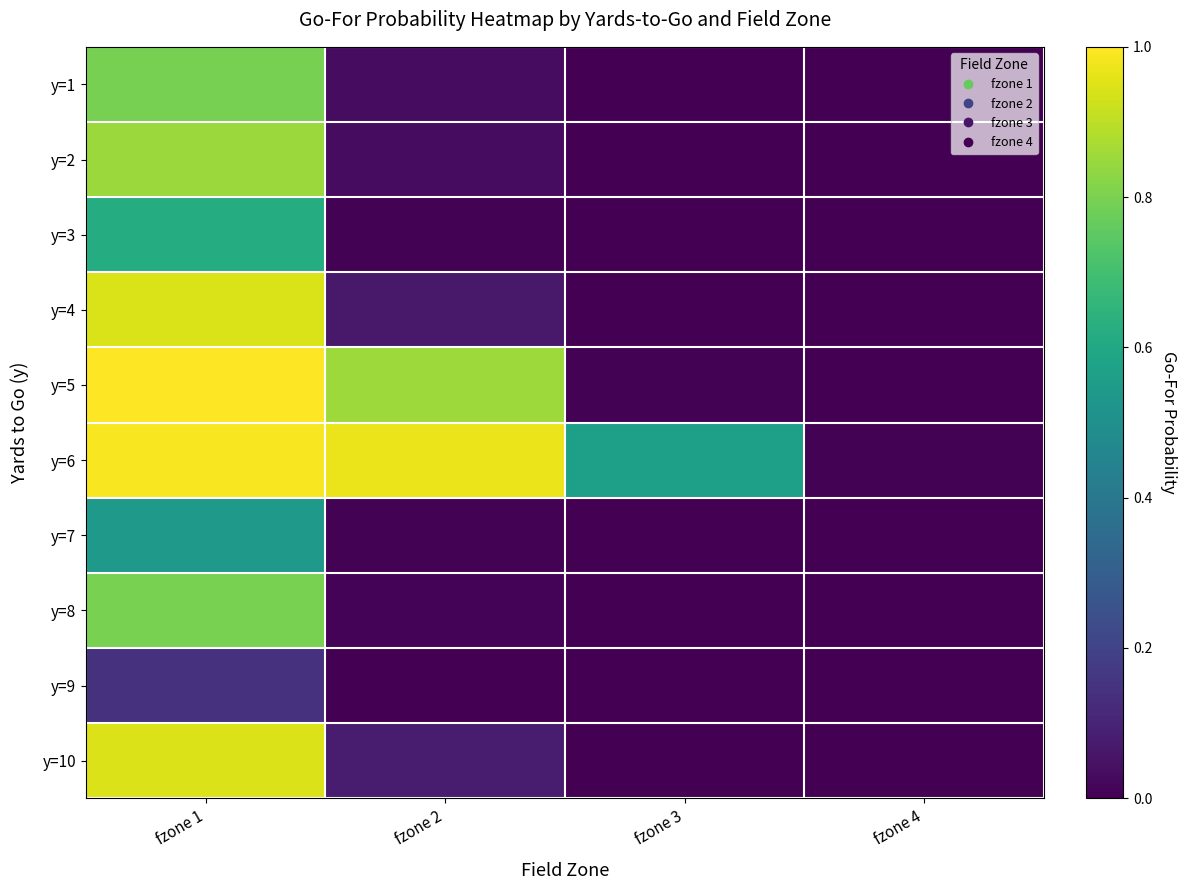

At which category does the chart reach its peak across all series?

fzone 1